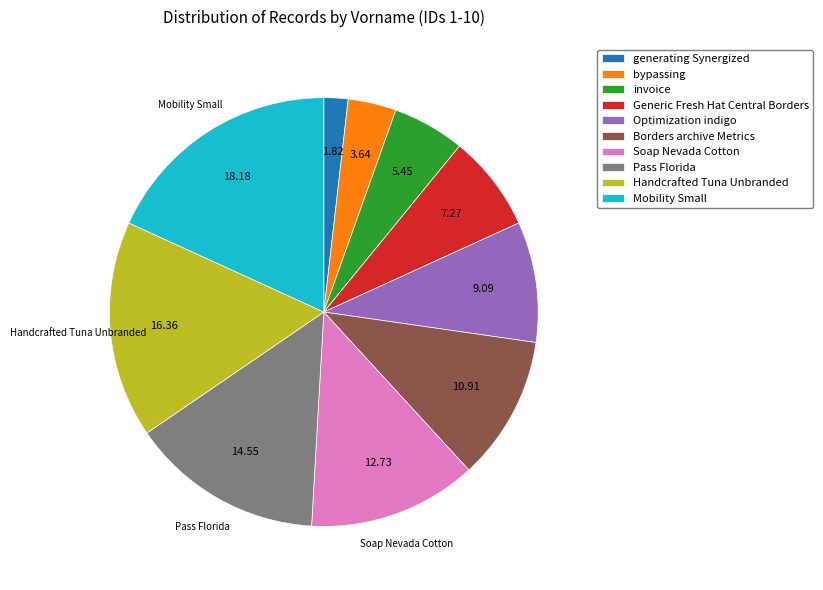

Count the number of slices in the pie.

10